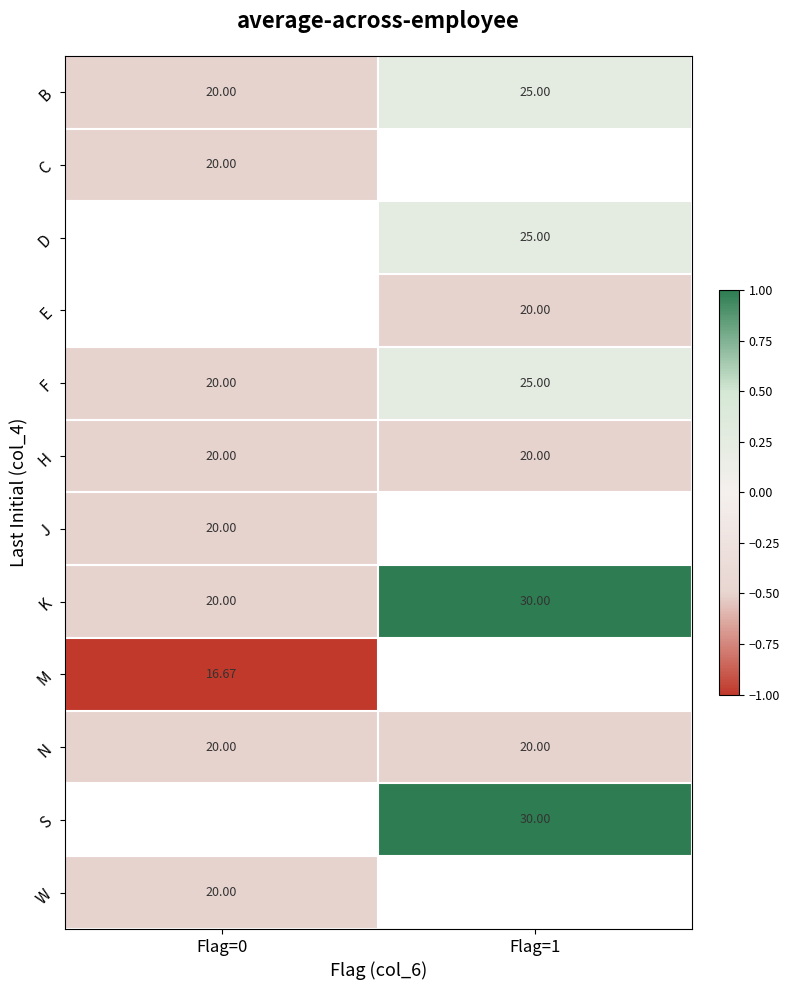

At which label is M closest to -1?

Flag=0